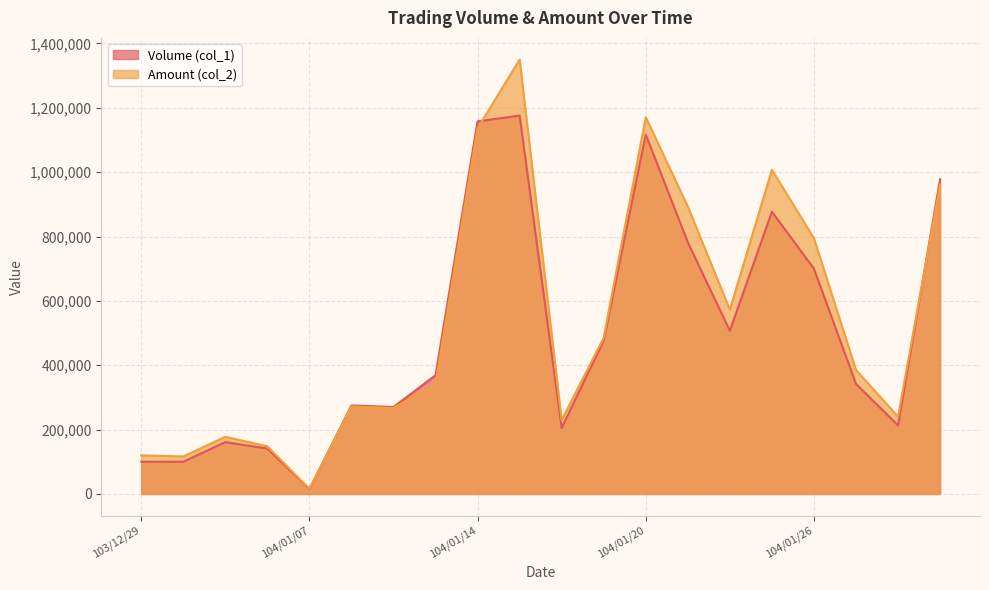

What position from the right is 104/01/15?

11